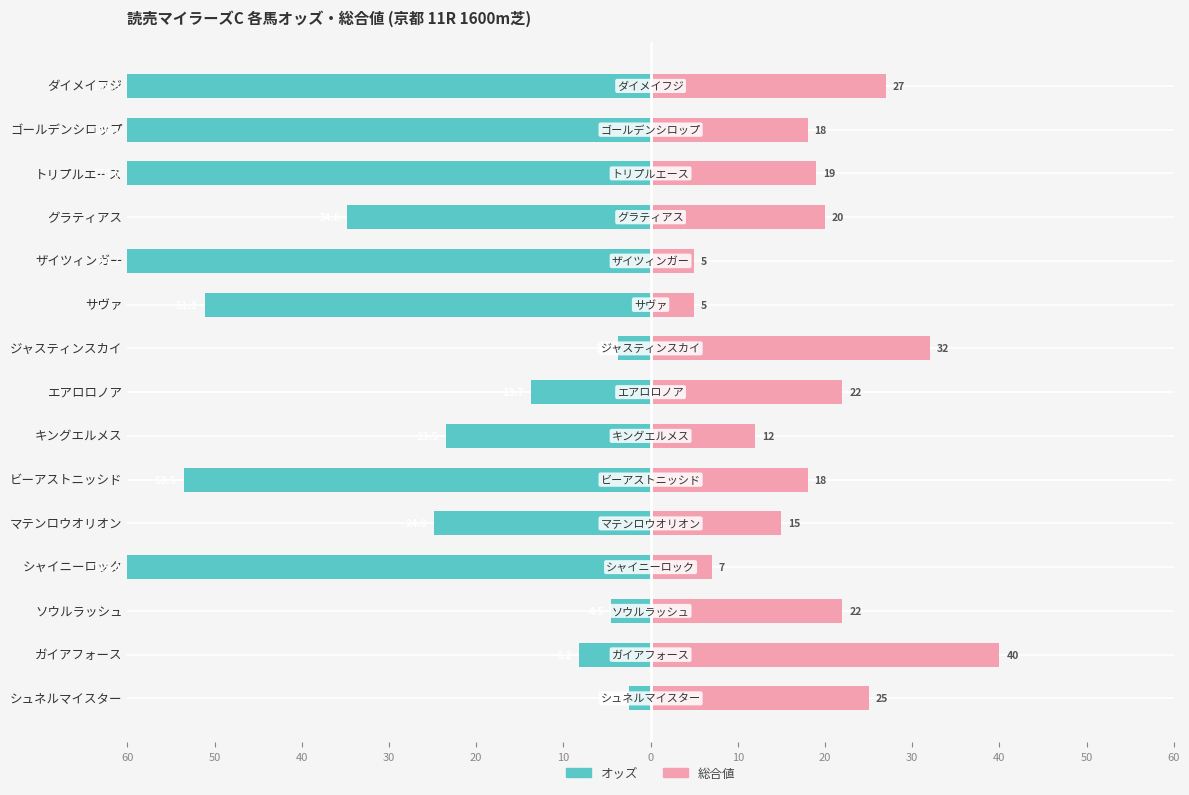

Are the bars grouped side by side (vs. stacked)?

Yes